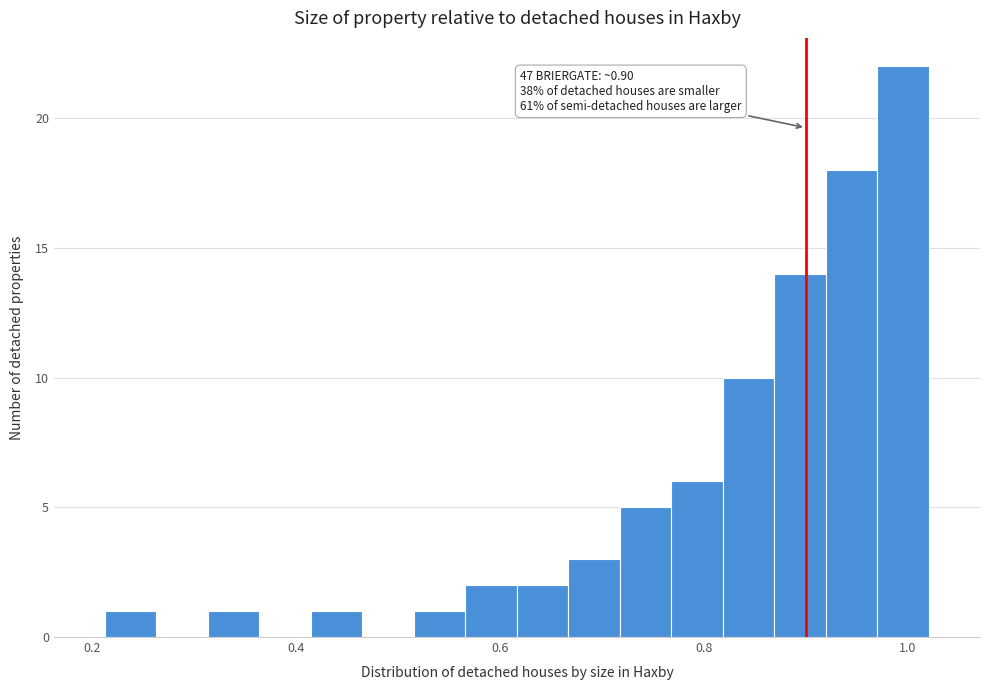

Around what value on the x-axis is the tallest bar? Give the approximate position of its centre, as read against the axis.

1.00